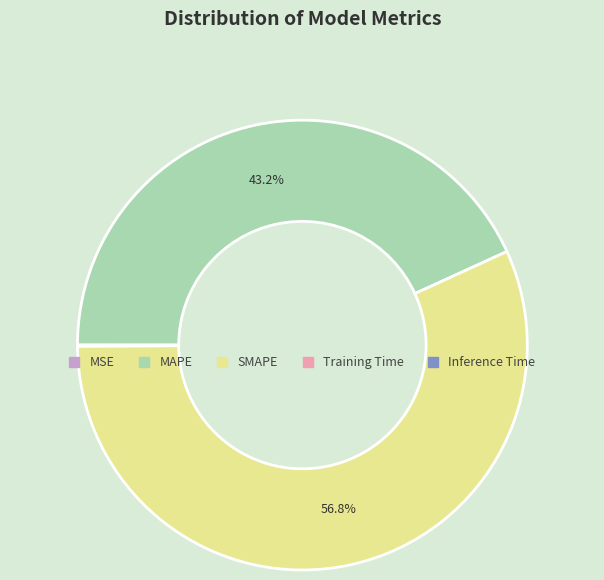

To the nearest percent, what is the difference between the largest and smallest slice percentages?

57%